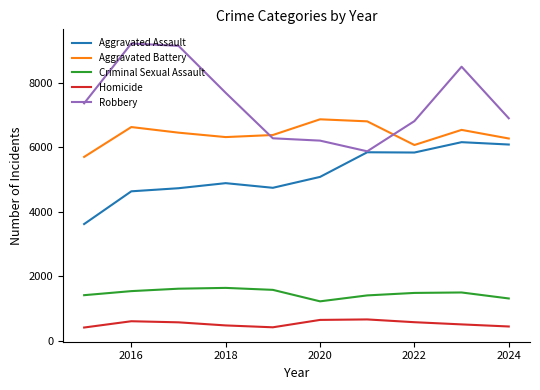

Rank the series by their maximum value, from lowest to highest.

Homicide, Criminal Sexual Assault, Aggravated Assault, Aggravated Battery, Robbery